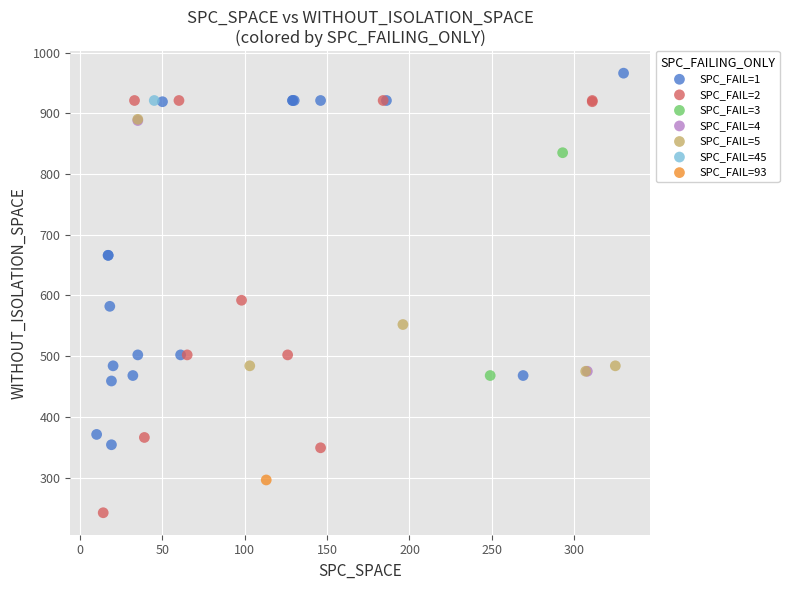

What are all the series names shown in the legend?

SPC_FAIL=1, SPC_FAIL=2, SPC_FAIL=3, SPC_FAIL=4, SPC_FAIL=5, SPC_FAIL=45, SPC_FAIL=93